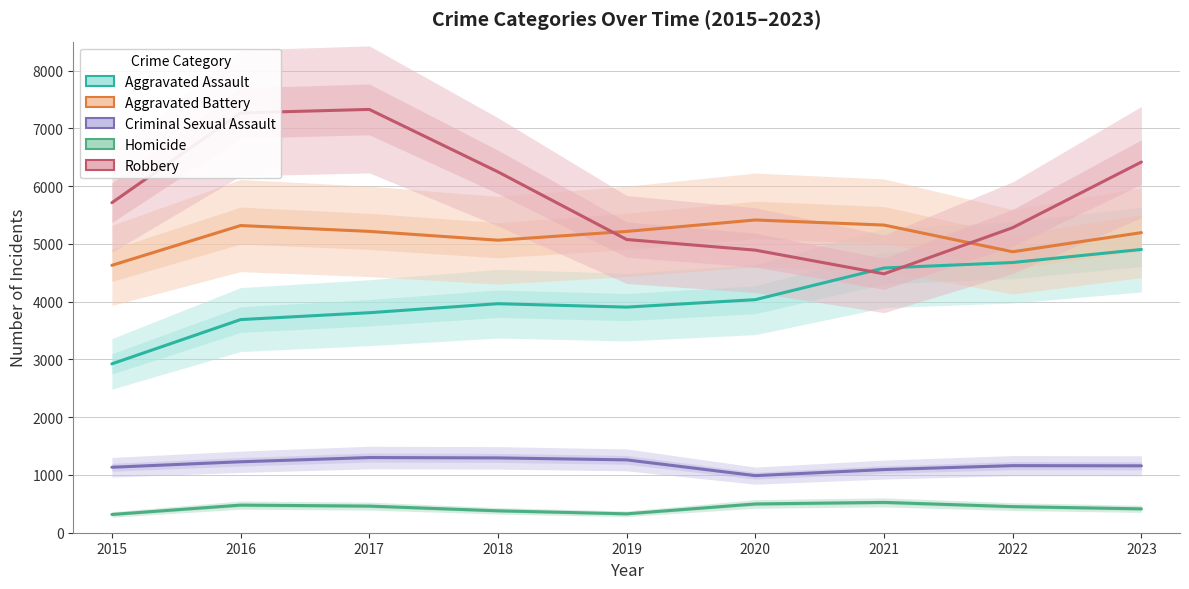

At which label does Criminal Sexual Assault first exceed 1161?

2016